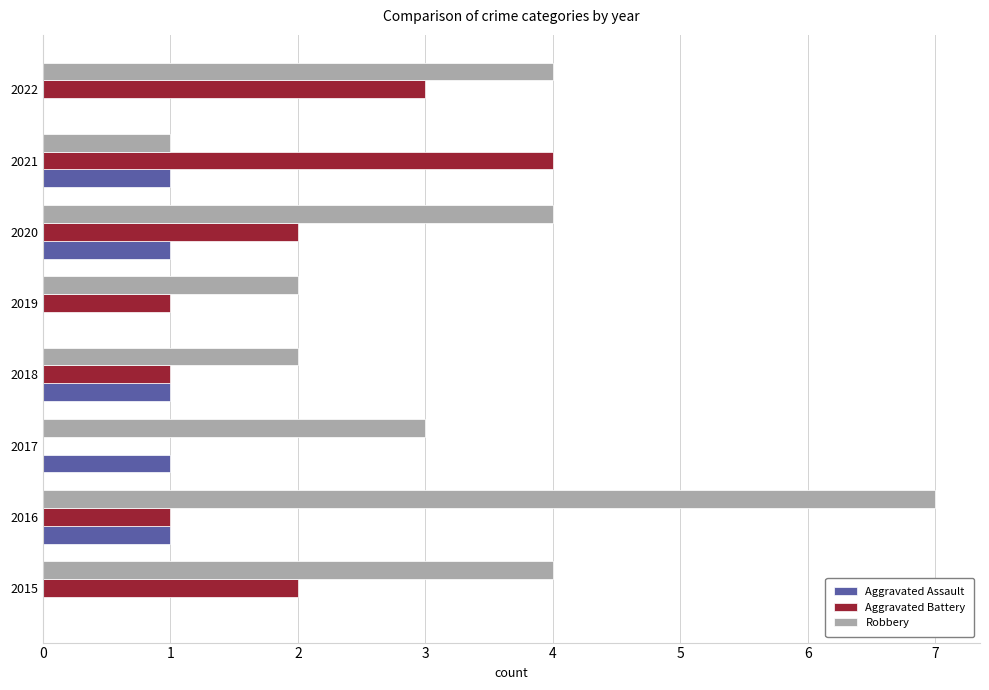

Which series changed the most between 2015 and 2022?

Aggravated Battery